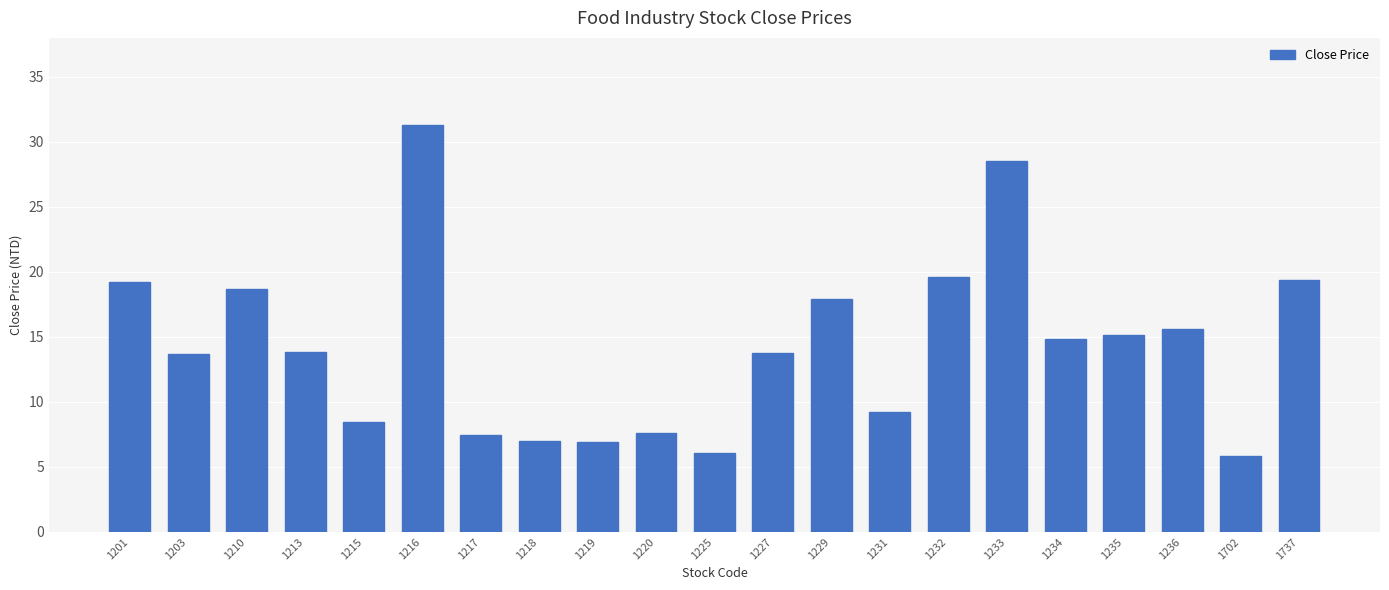

What is the change in value from 1218 to 1737?

+12.4